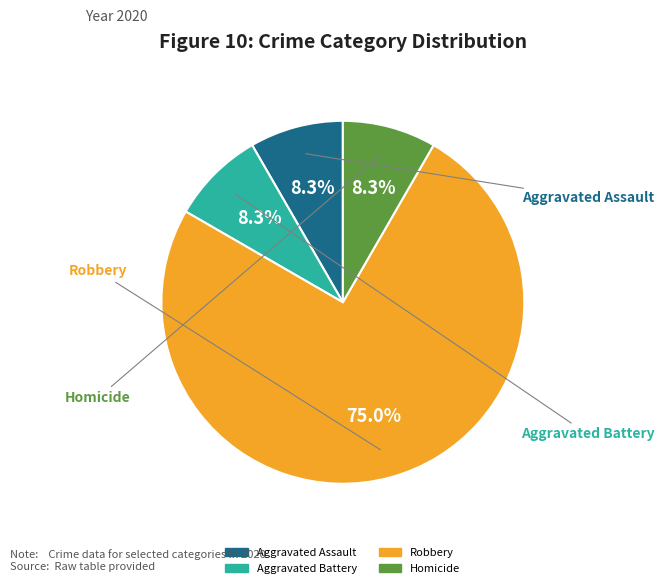

Does Homicide account for over 50% of the chart?

No